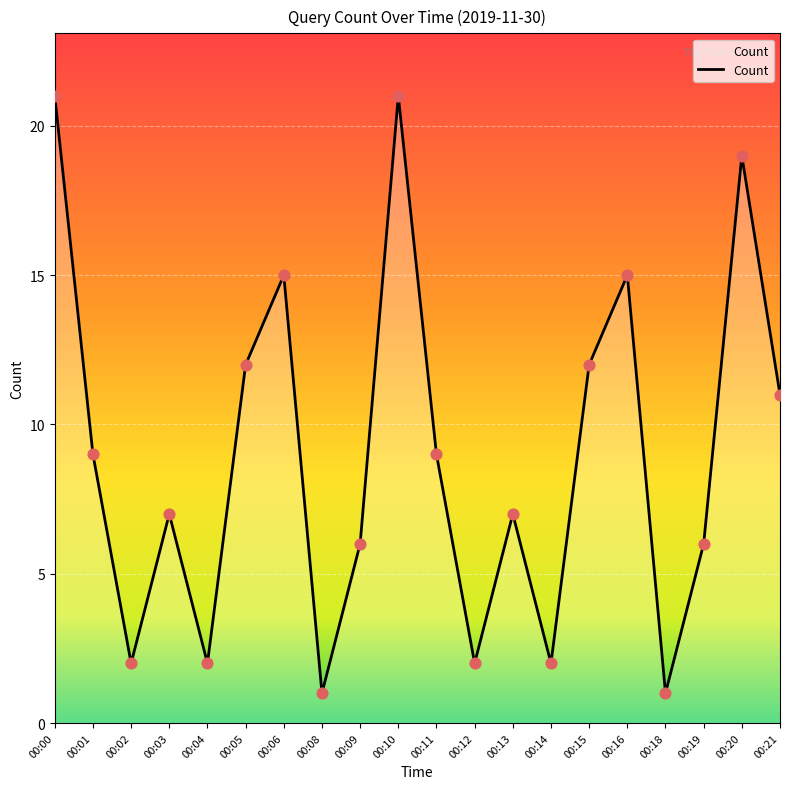

Between 00:14 and 00:08, which is larger?

00:14